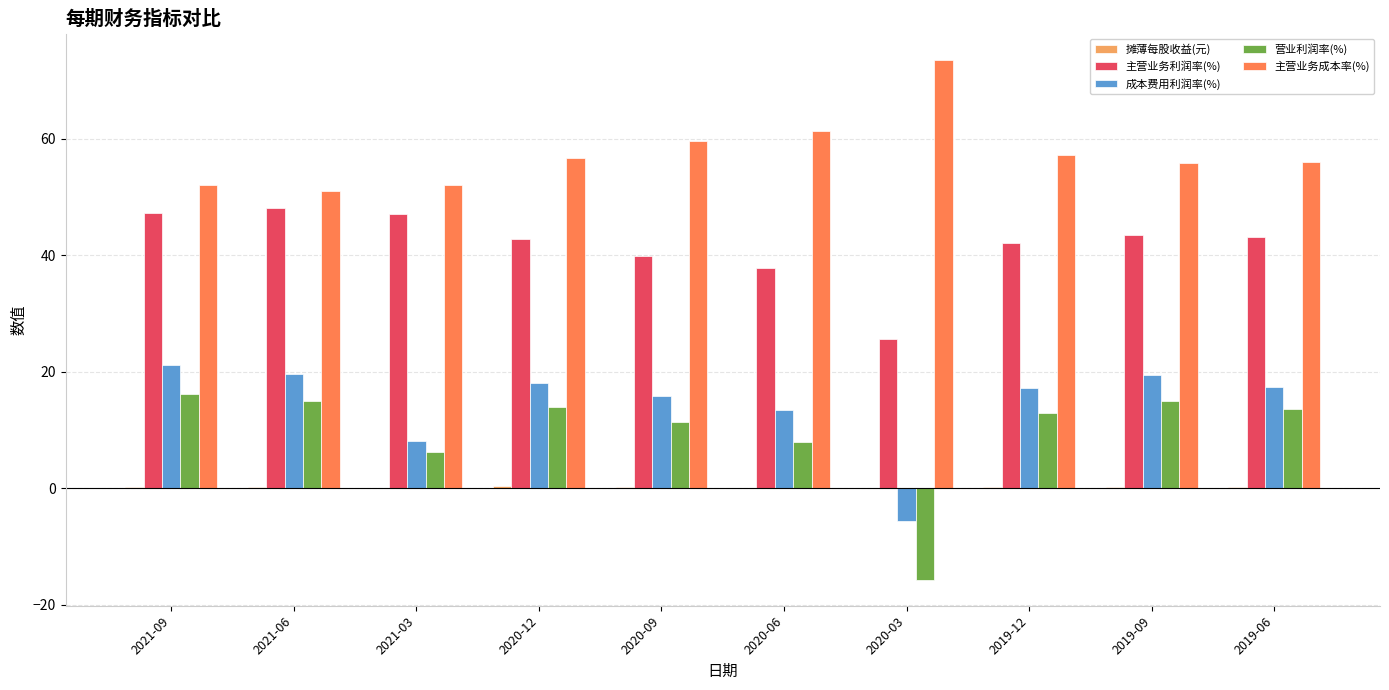

Which series has the largest total across all categories?

主营业务成本率(%)